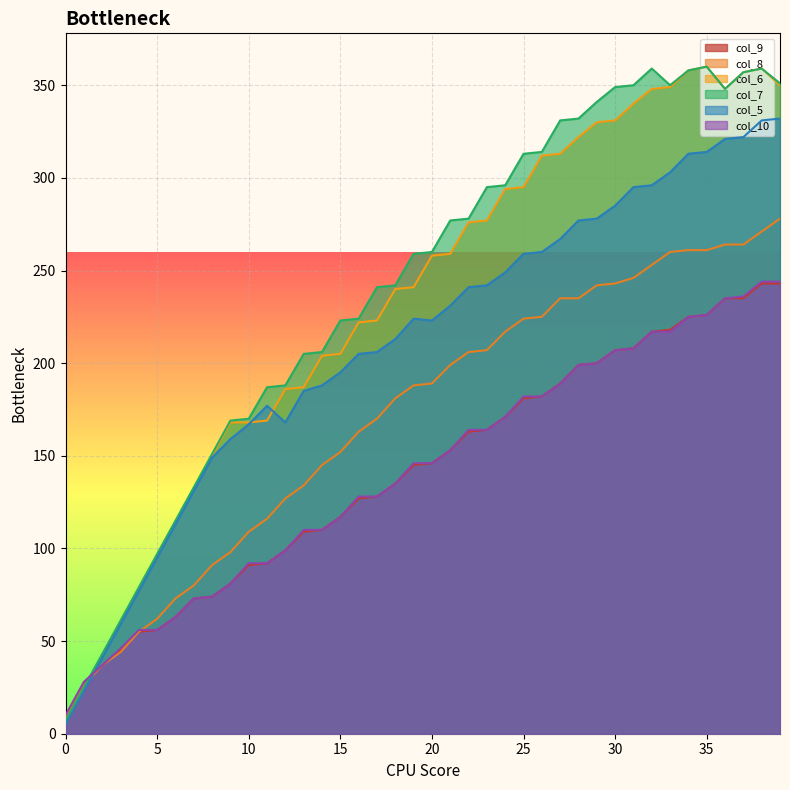

What is the difference between the col_9 values at 35 and 31?

18